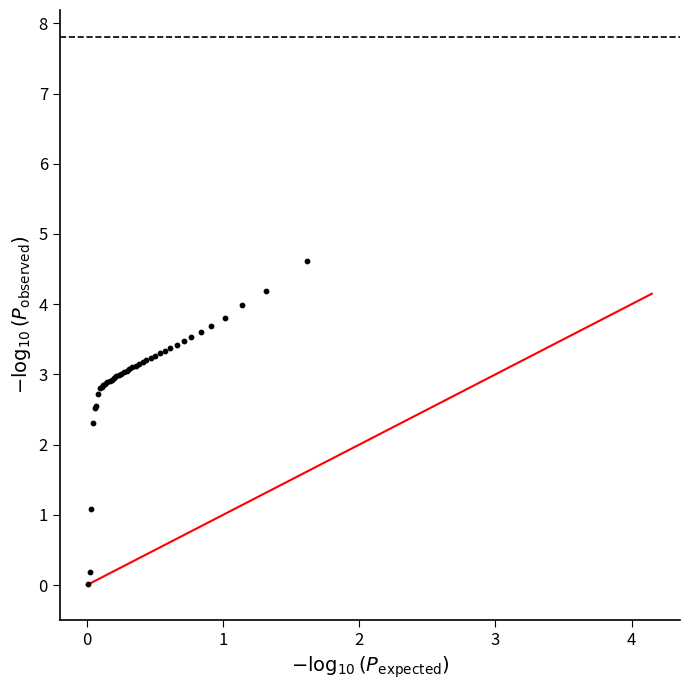

What Y value in the scatter plot is closest to 2?

2.3